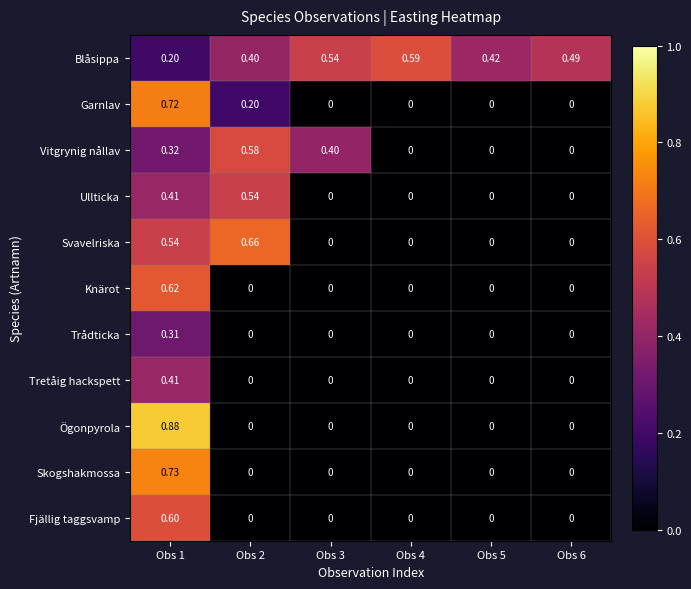

Rank the series by their maximum value, from lowest to highest.

Trådticka, Tretåig hackspett, Ullticka, Vitgrynig nållav, Blåsippa, Fjällig taggsvamp, Knärot, Svavelriska, Garnlav, Skogshakmossa, Ögonpyrola